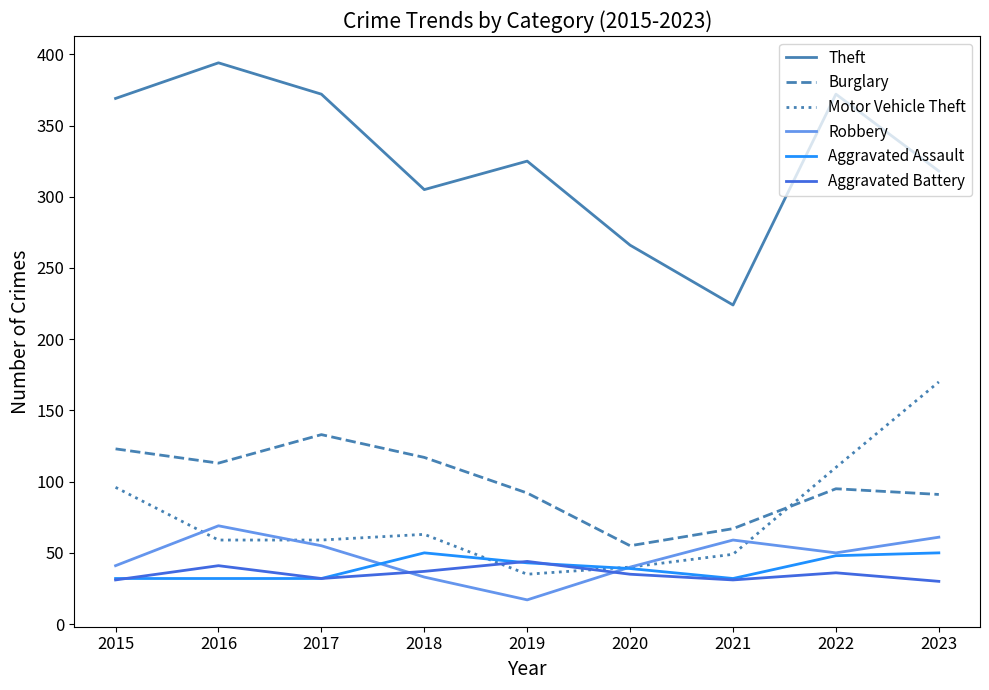

How many values in the Burglary series are below 95?

4